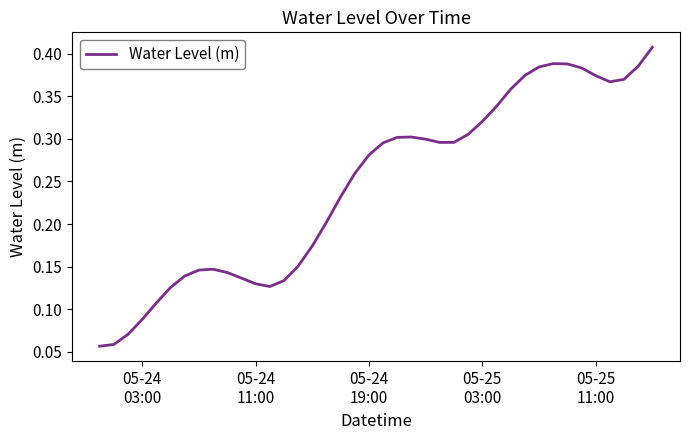

How many lines are shown in the chart?

1